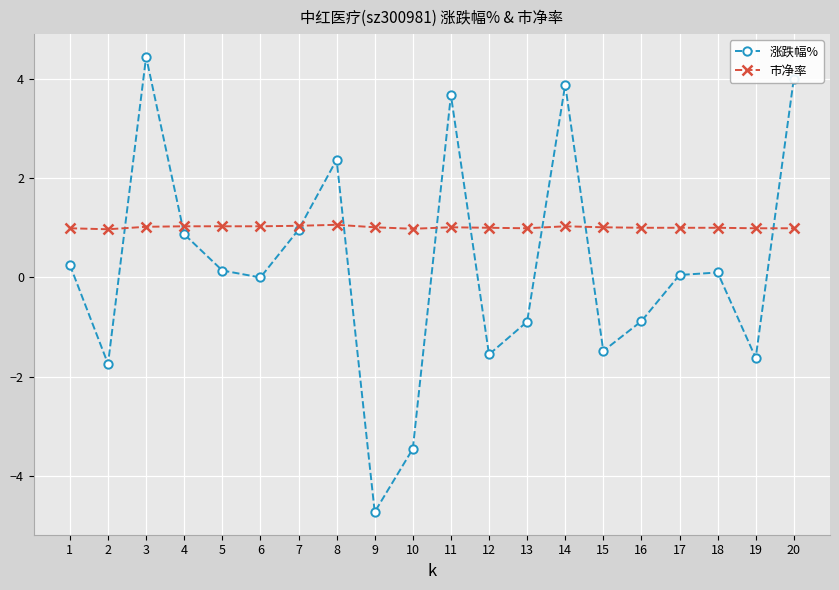

What is the maximum value for 涨跌幅%?

4.4